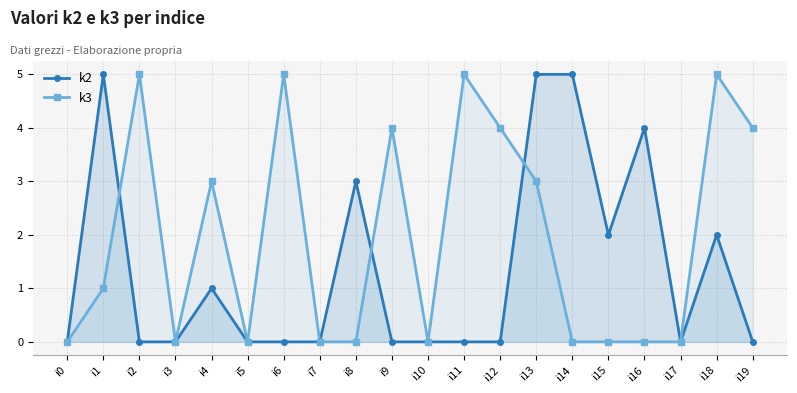

How many lines are shown in the chart?

2